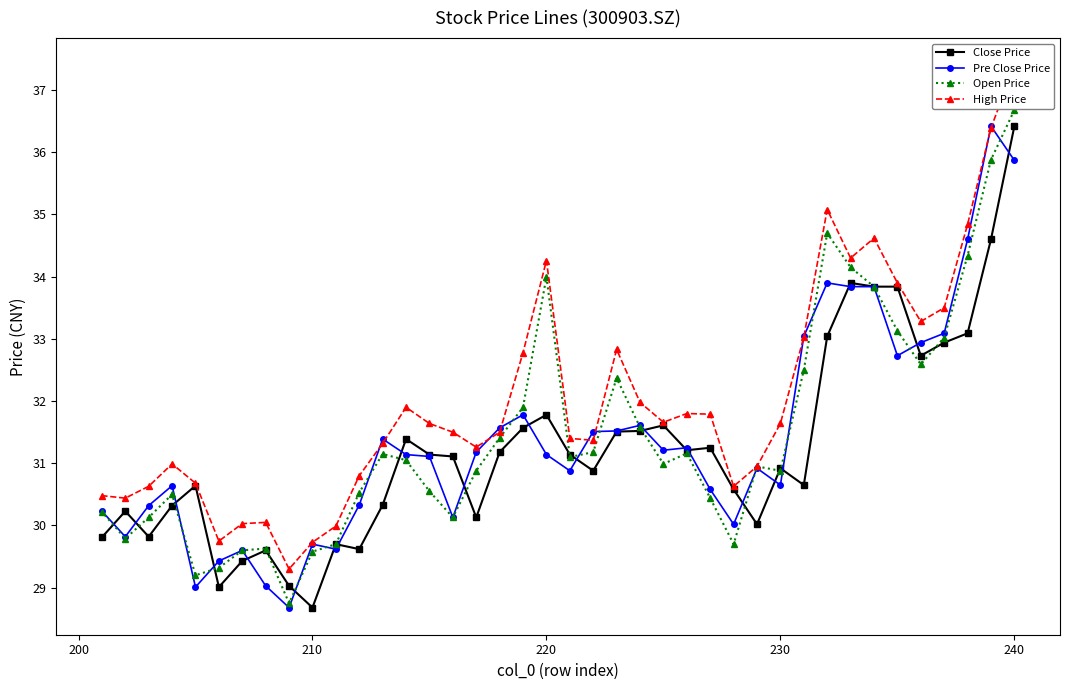

Which category has the highest value in the Close Price series?

240